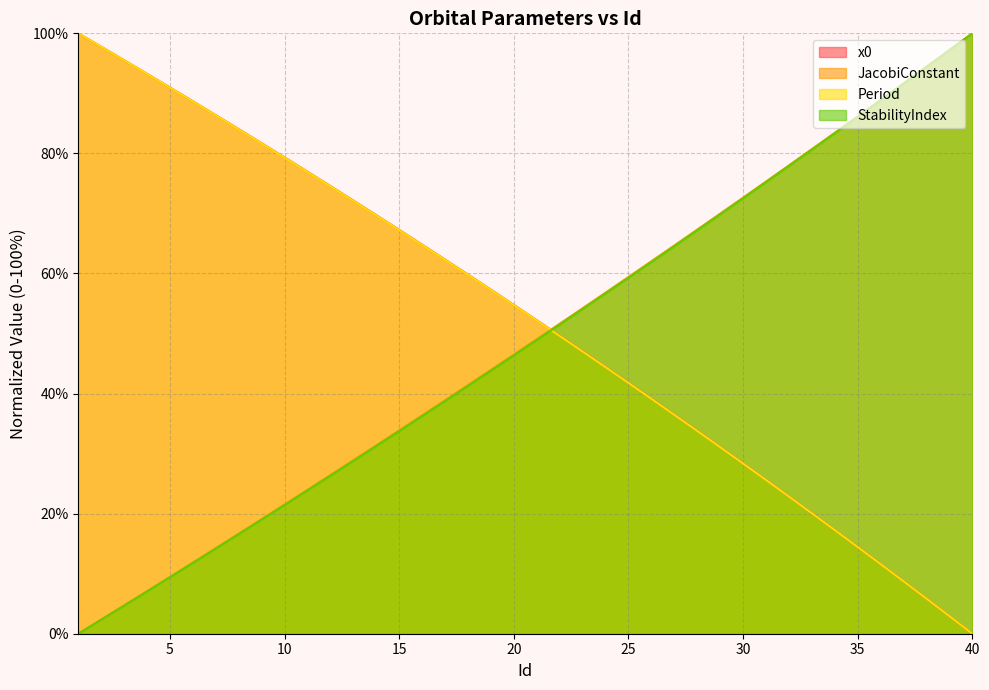

At how many categories does at least one series exceed 20?

40